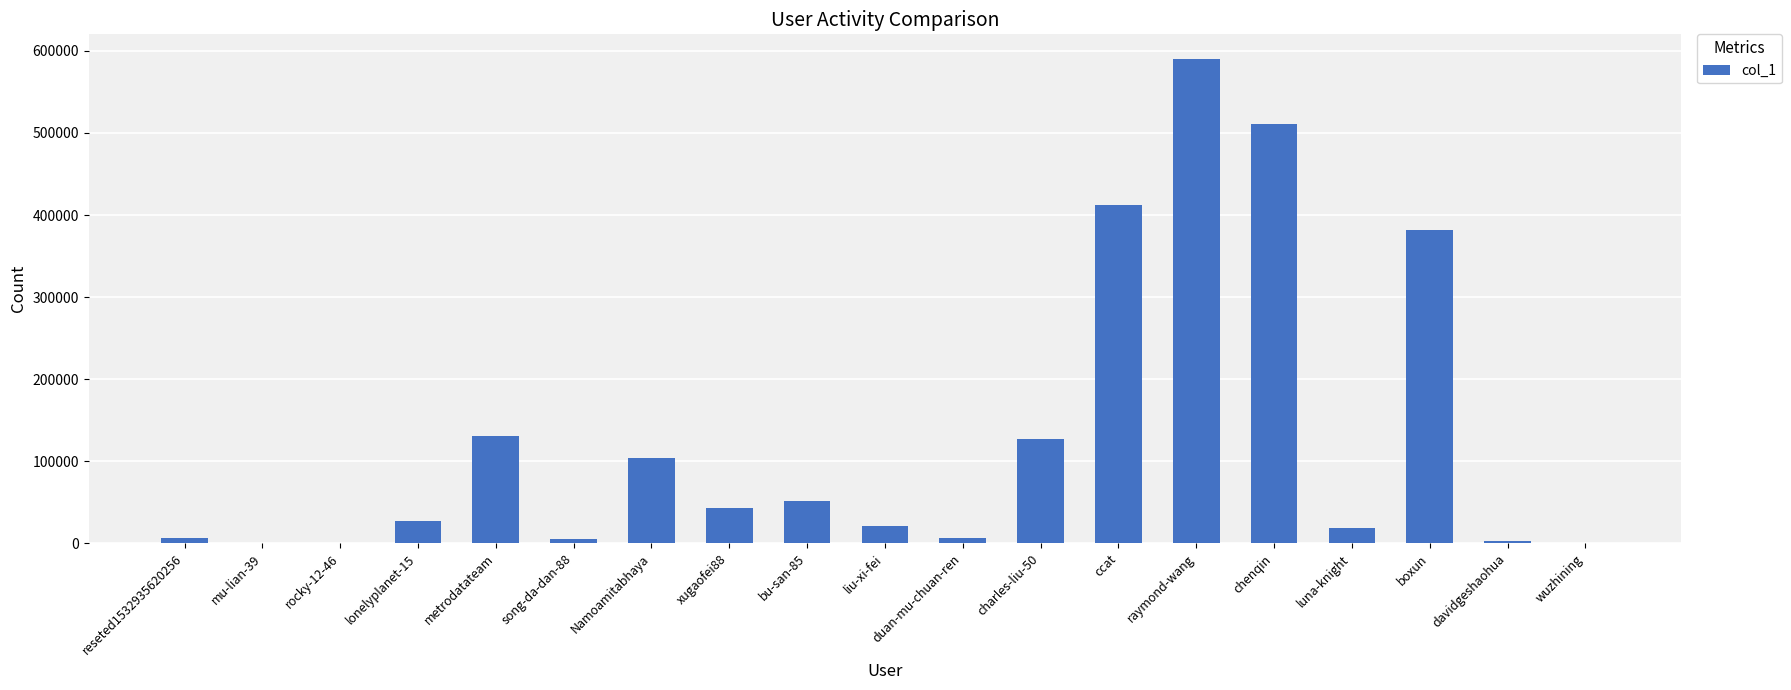

What is the sum of all values?

2439492